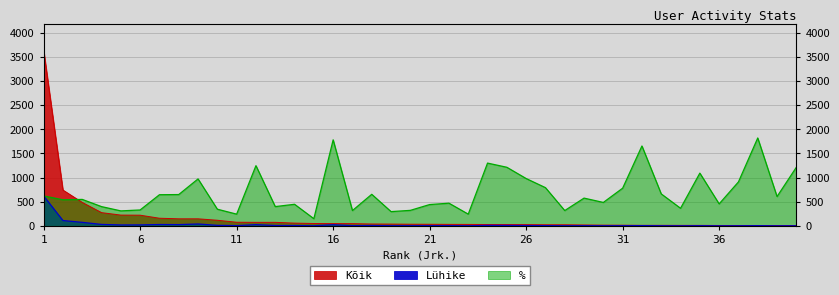

Which series changed the most between 7 and 40?

%